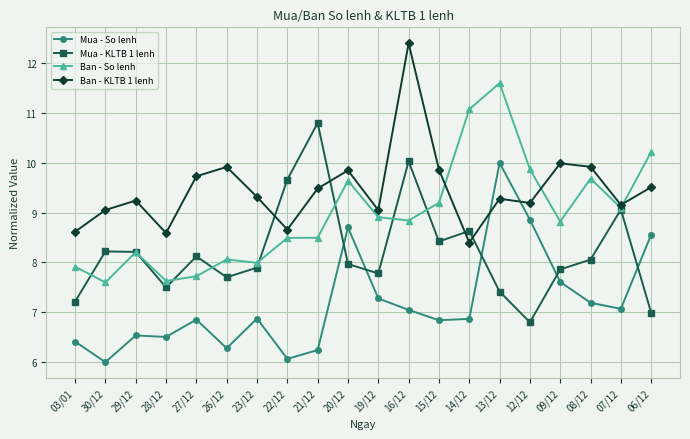

What are all the series names shown in the legend?

Mua - So lenh, Mua - KLTB 1 lenh, Ban - So lenh, Ban - KLTB 1 lenh